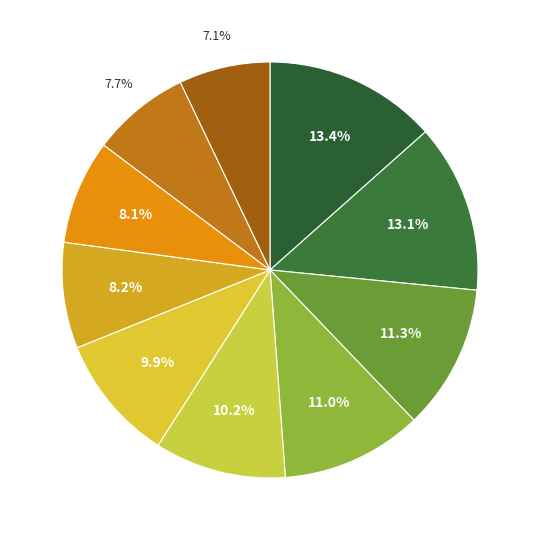

How many slices are in this pie chart?

10